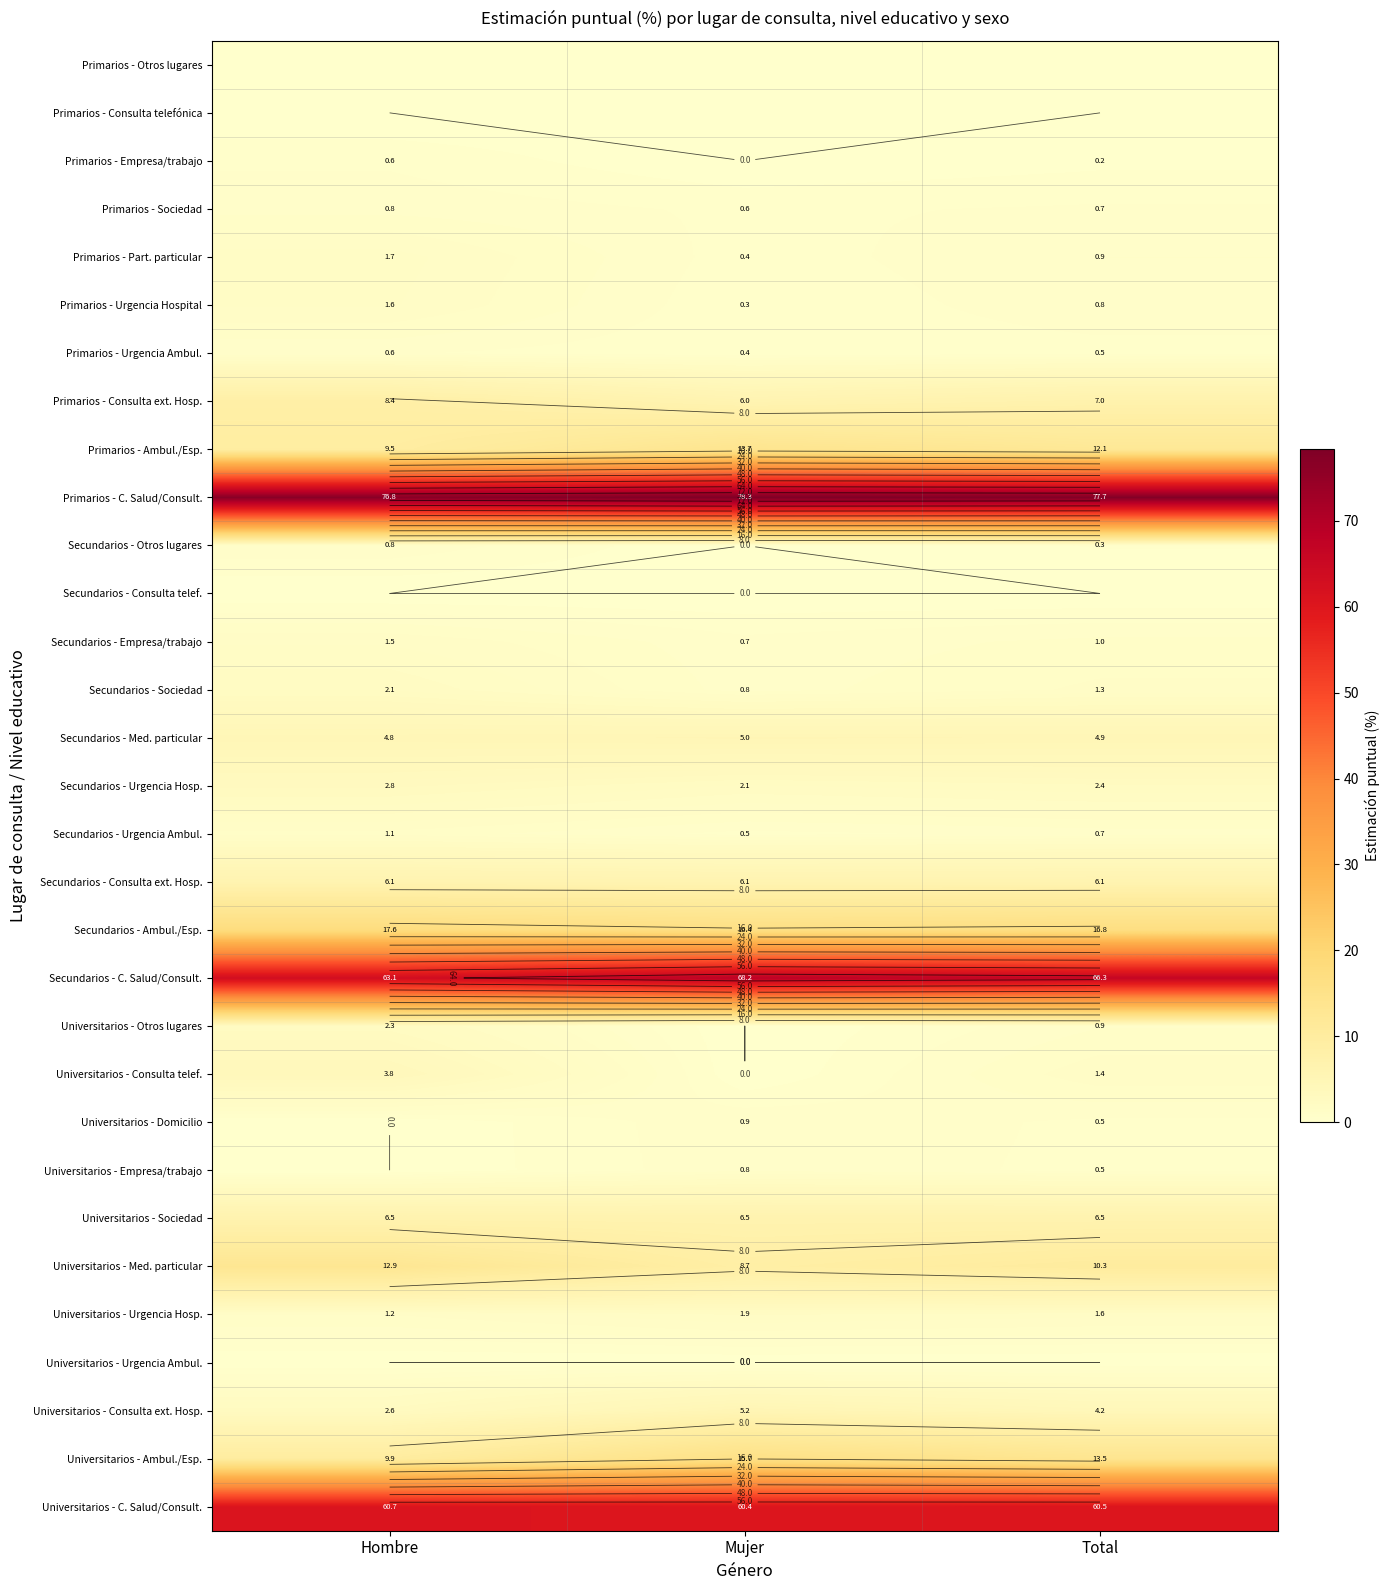

What is the sum of the Primarios - Ambul./Esp. values at Hombre and Mujer?

23.2